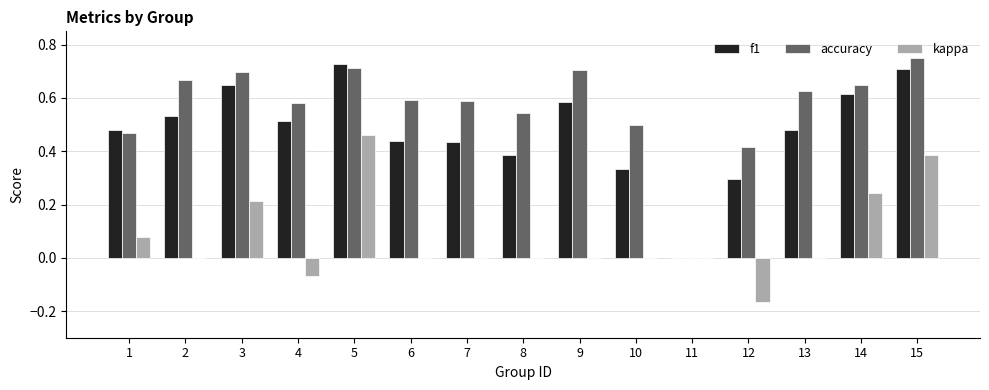

What are all the series names shown in the legend?

f1, accuracy, kappa